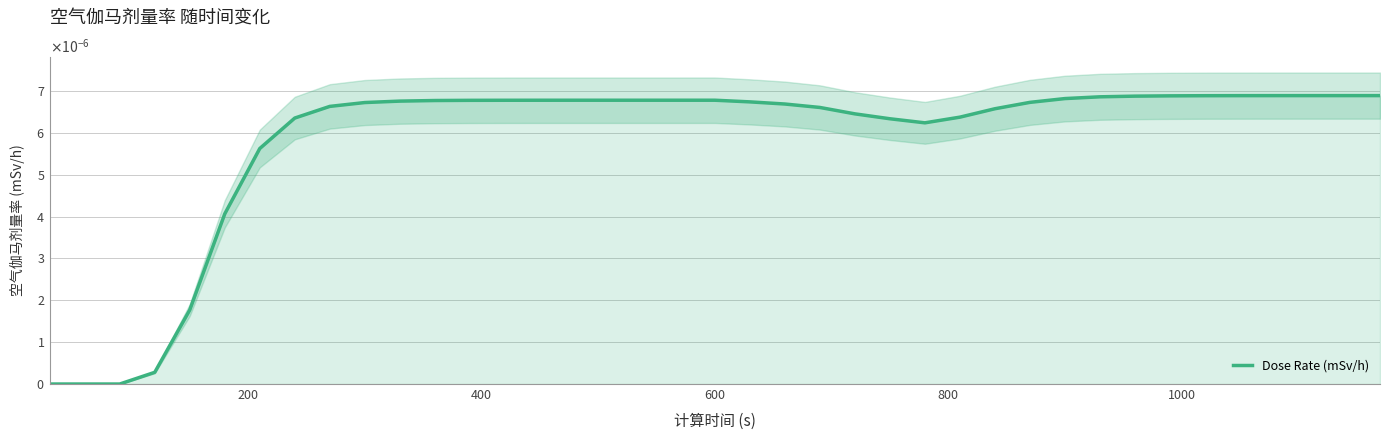

True or false: there are more than 1 points higher than both neighbors.

False